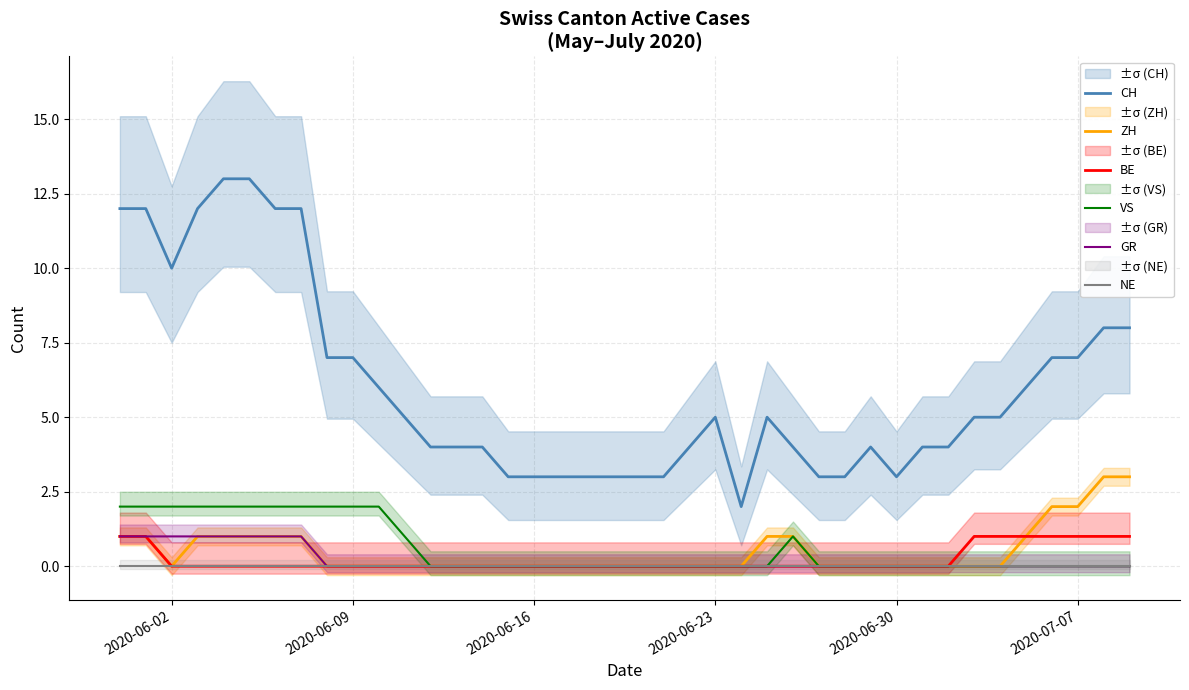

True or false: CH and VS cross at least once.

False